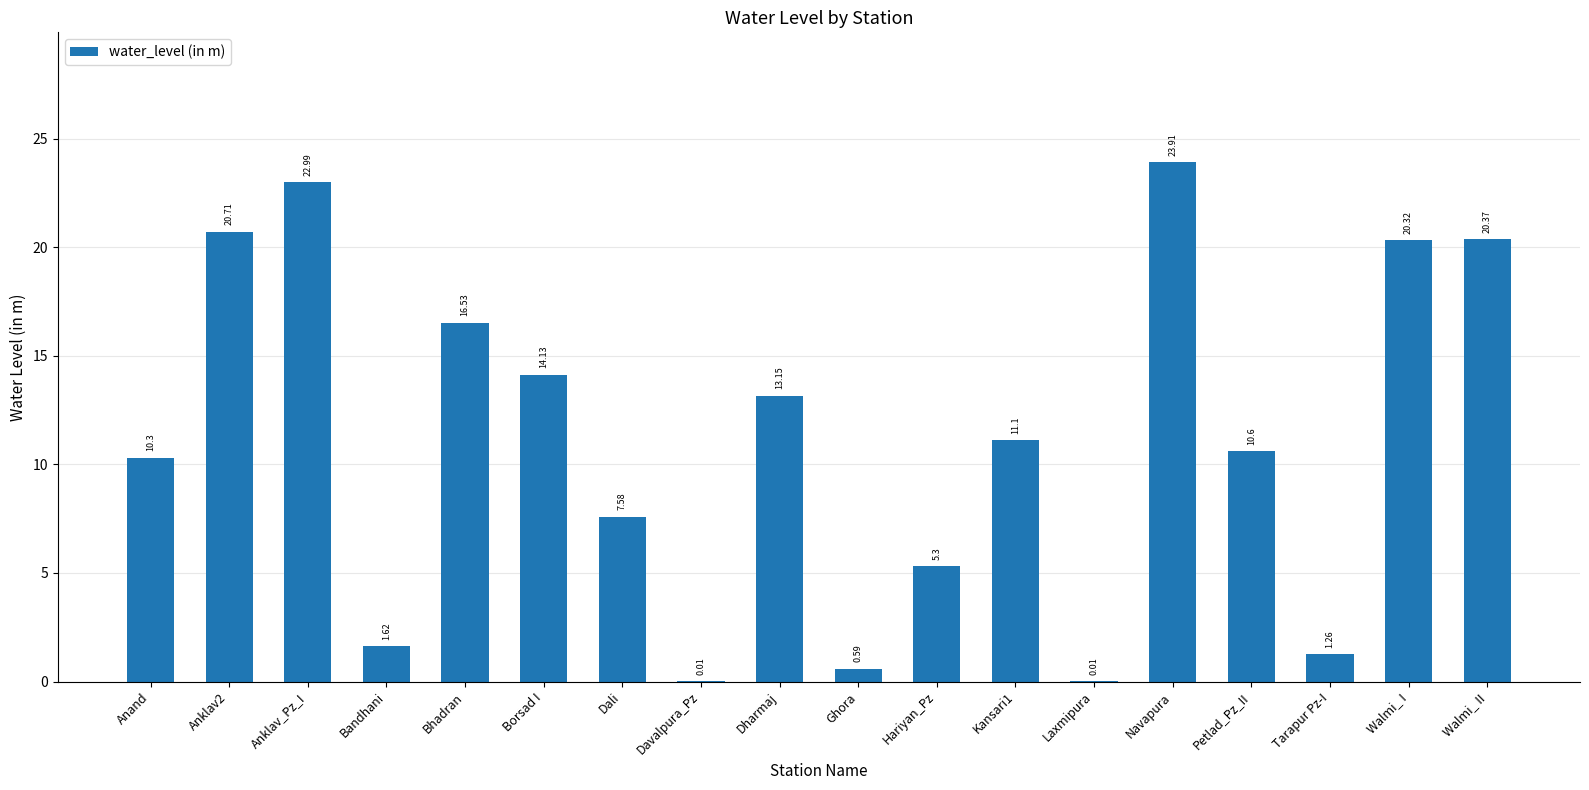

Are the bars horizontal?

No